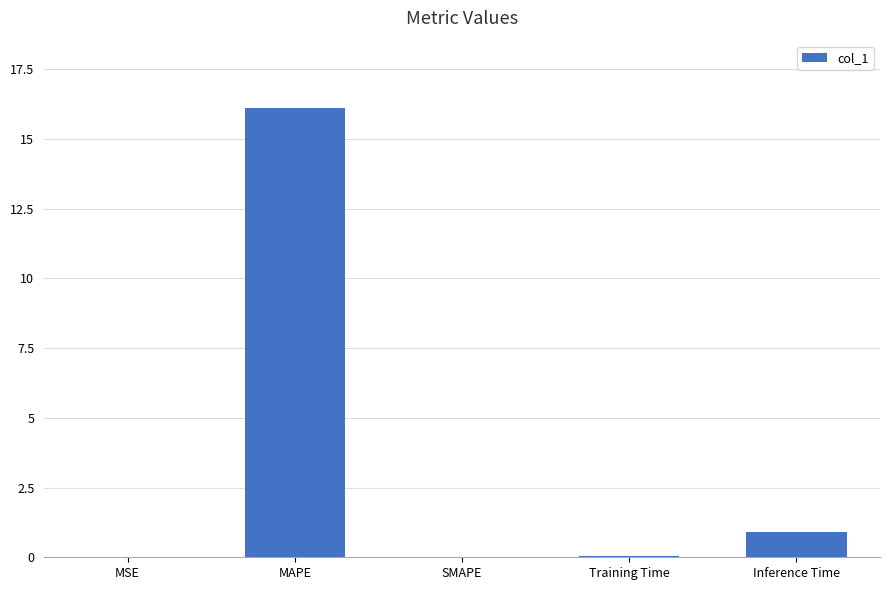

What is the sum of all values?

17.1